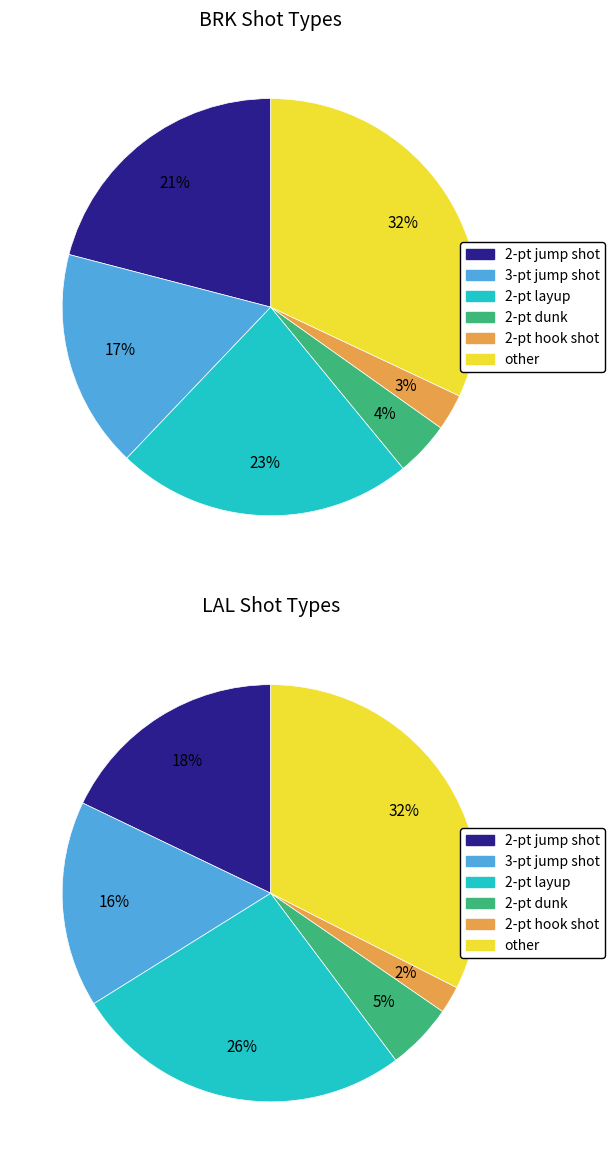

What percentage is the 2-pt hook shot slice, to the nearest percent?

3%